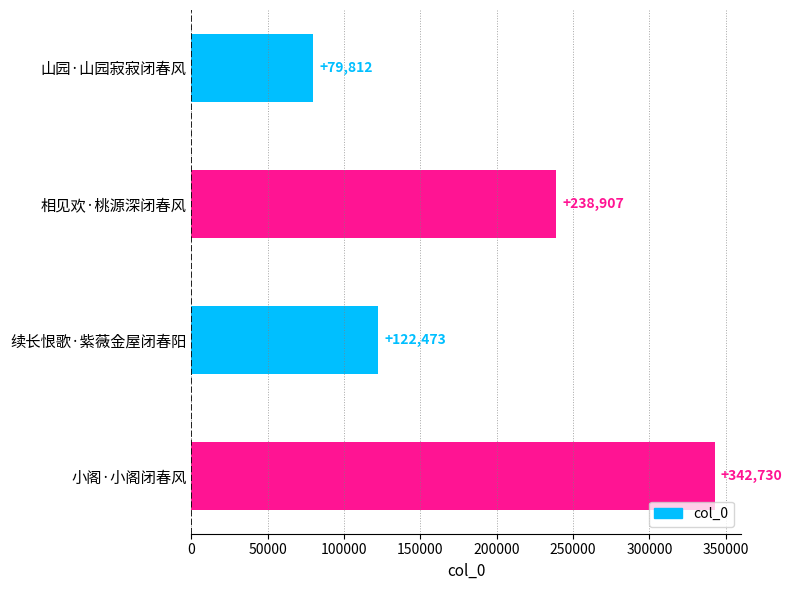

Reading bottom to top, extract all data points from this chart.

小阁·小阁闭春风=342730	续长恨歌·紫薇金屋闭春阳=122473	相见欢·桃源深闭春风=238907	山园·山园寂寂闭春风=79812